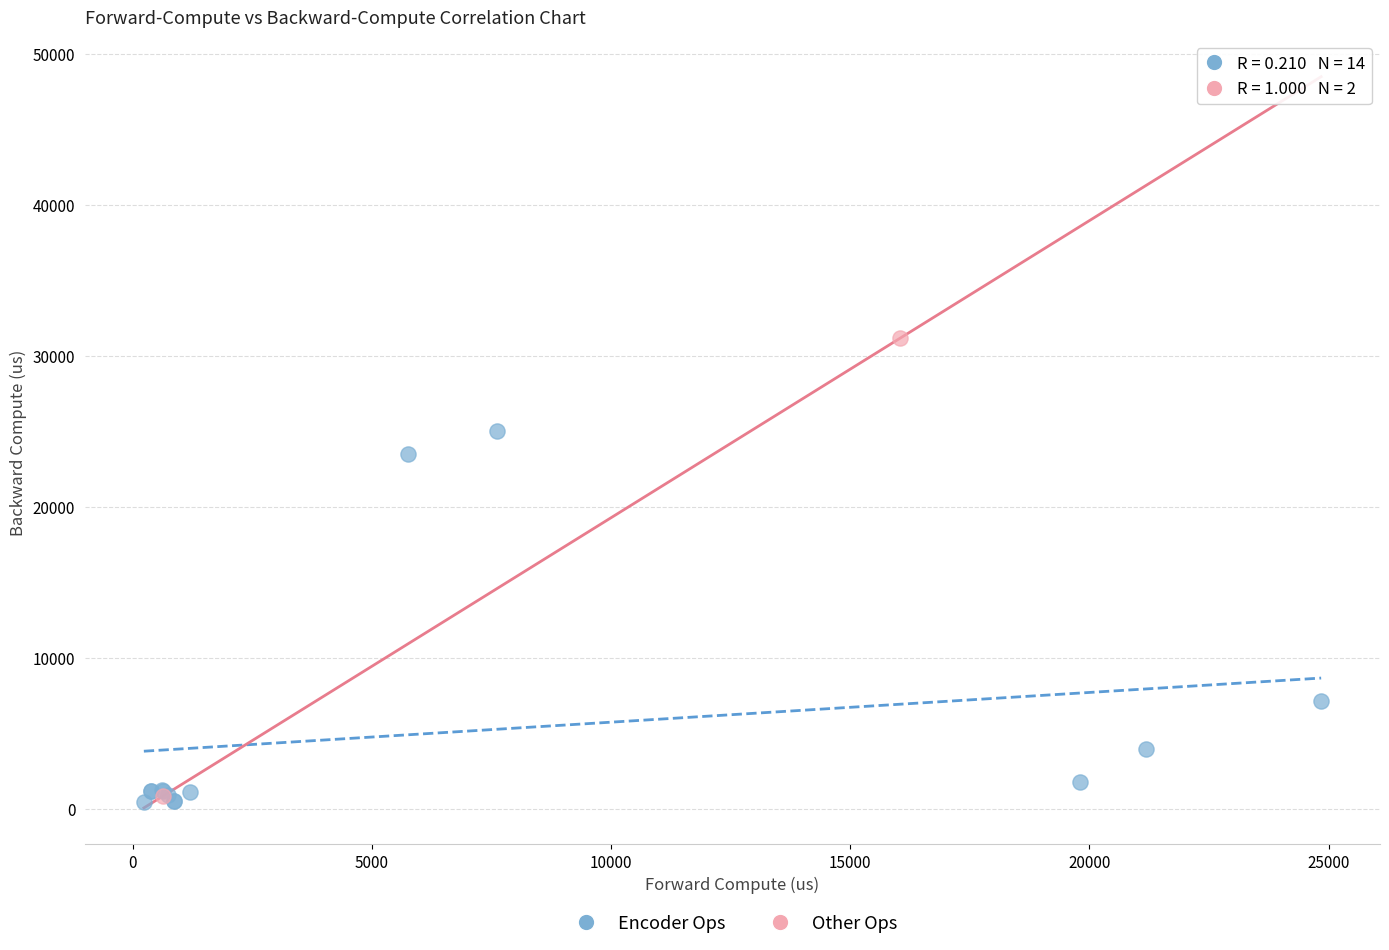

What are all the series names shown in the legend?

Encoder Ops, Other Ops